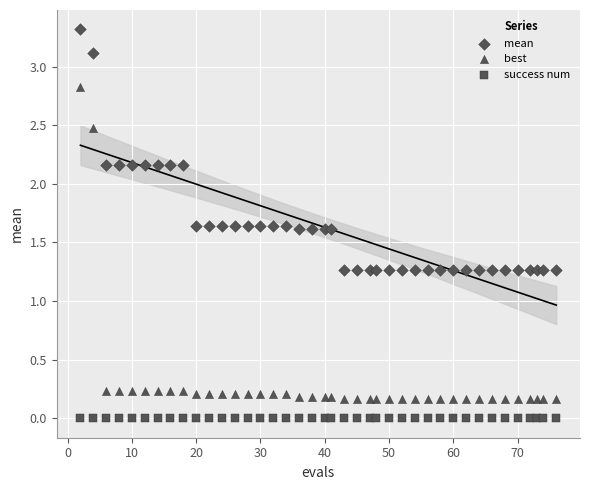

Count the number of points in this scatter plot.

120